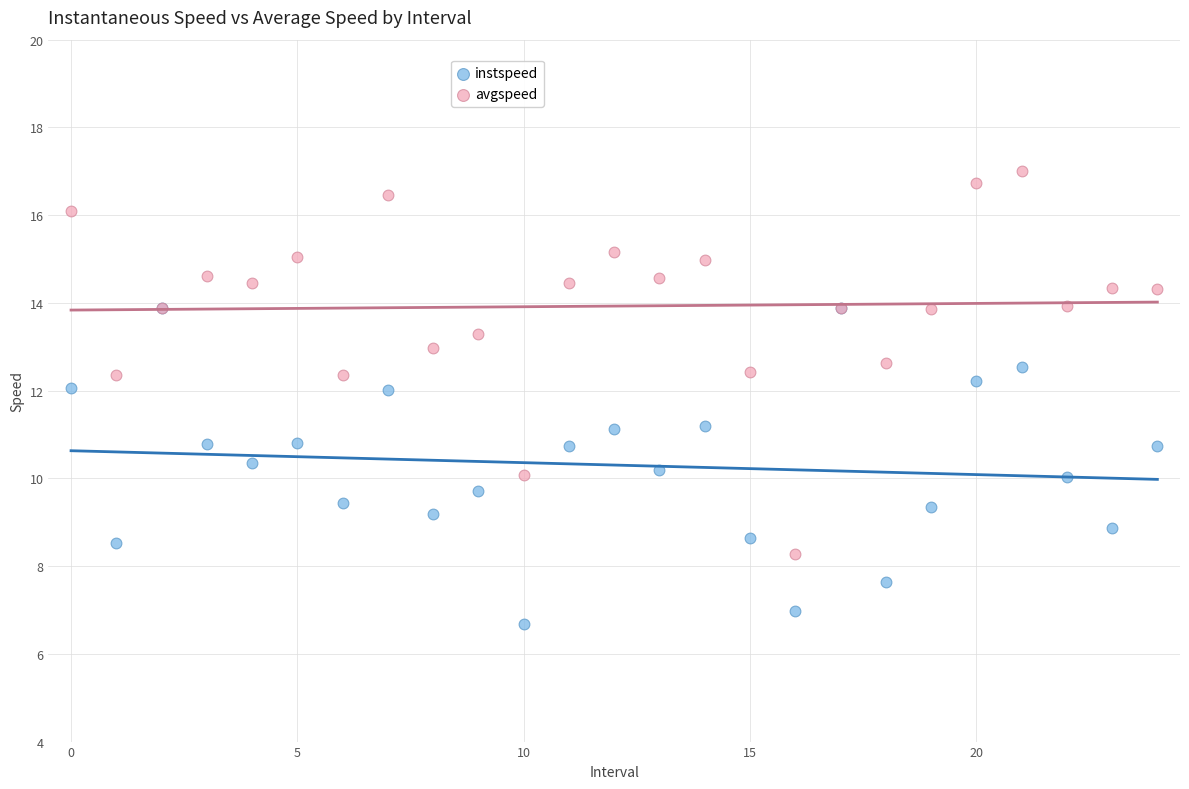

Which series contains the lowest Y value?

instspeed